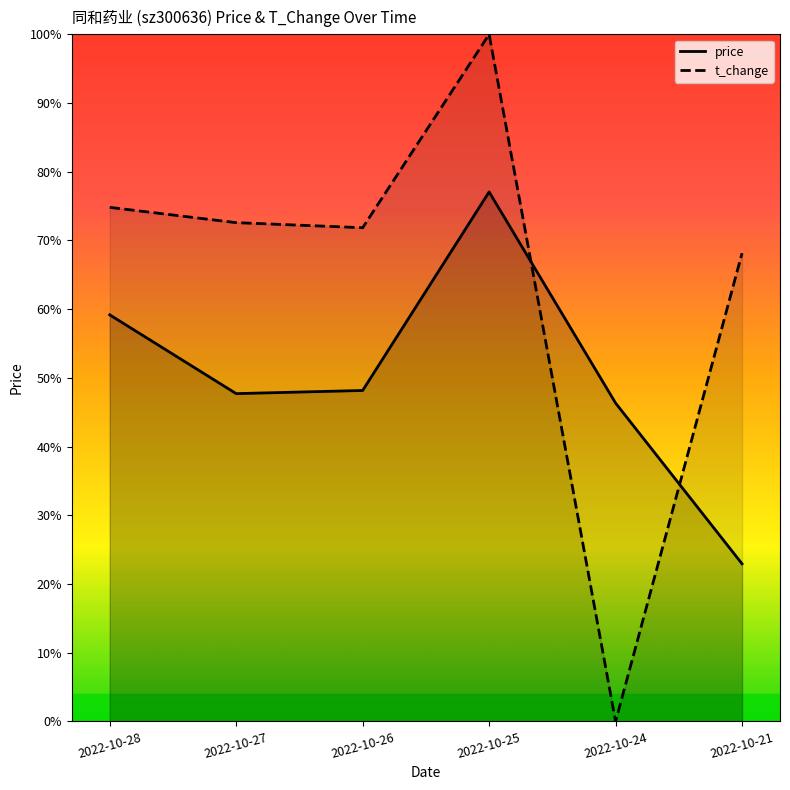

Does the chart display data point markers on the line(s)?

No